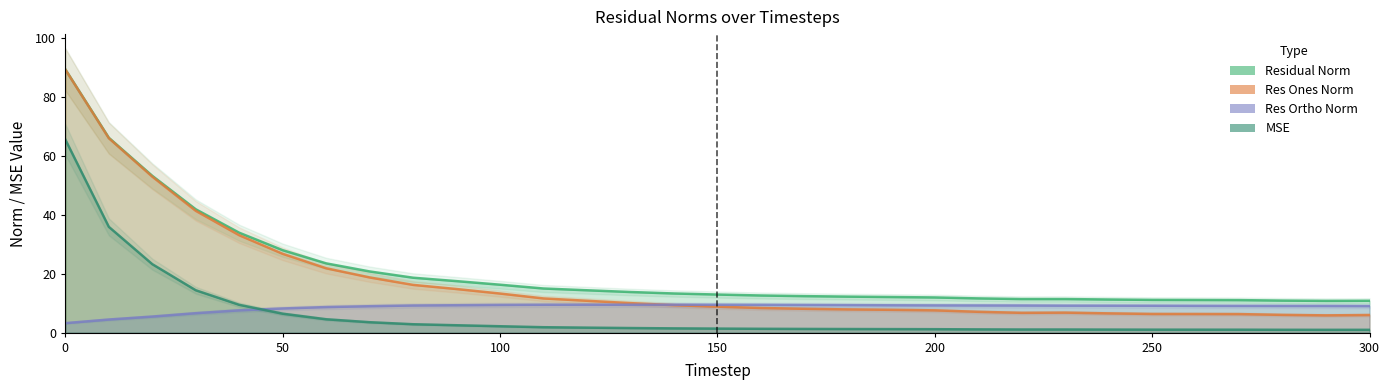

Which series has the largest total across all categories?

Residual Norm